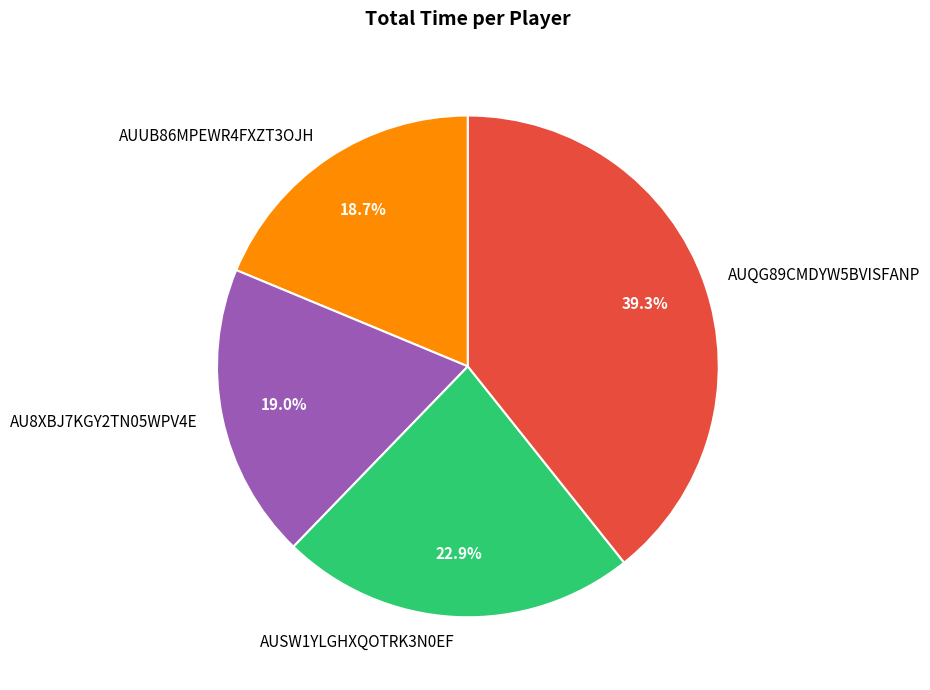

Which slice is the largest?

AUQG89CMDYW5BVISFANP